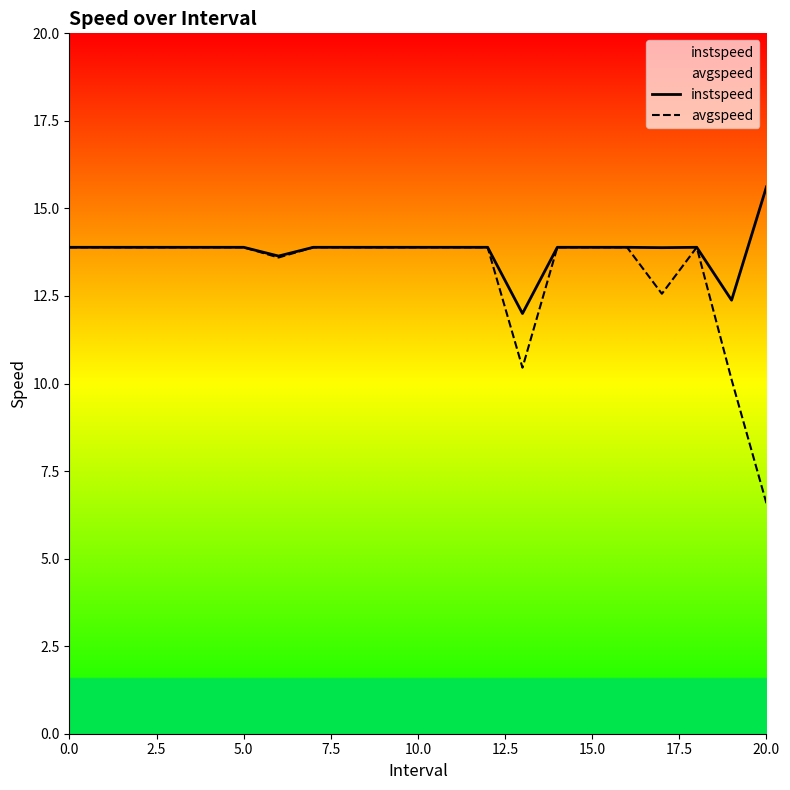

List the series in order of their peak value, highest first.

instspeed, avgspeed